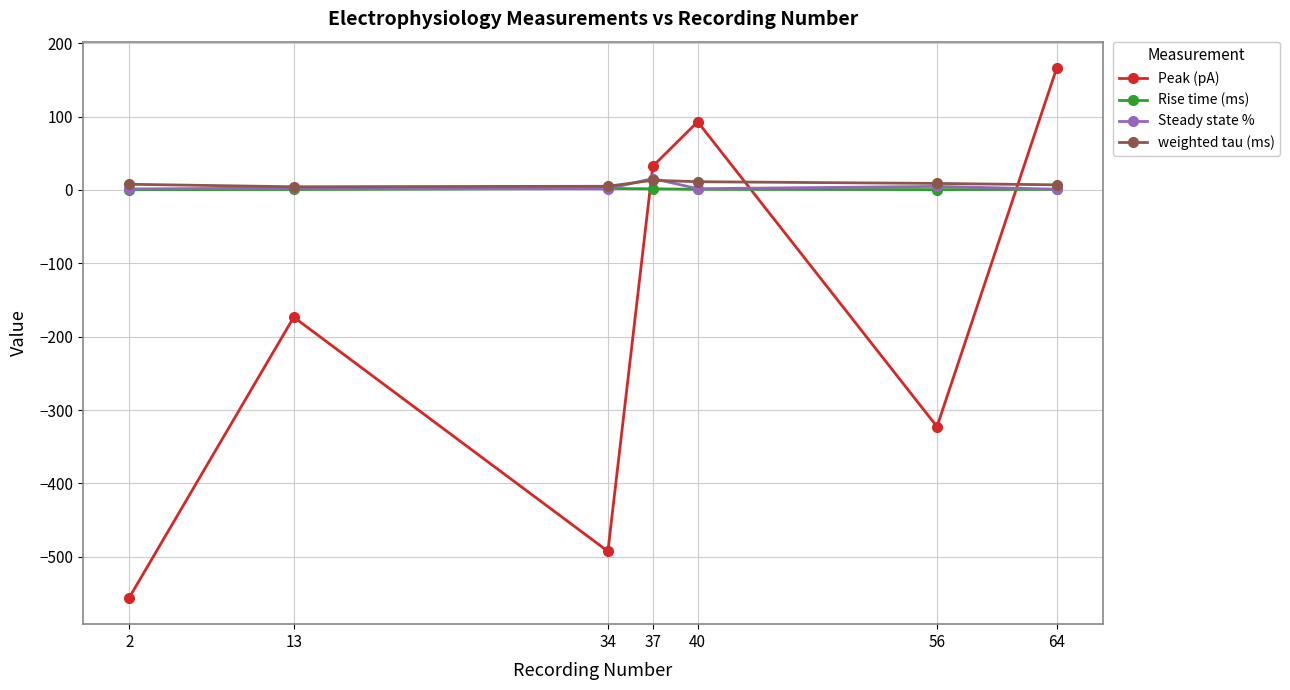

Which series changed the most between 2 and 13?

Peak (pA)